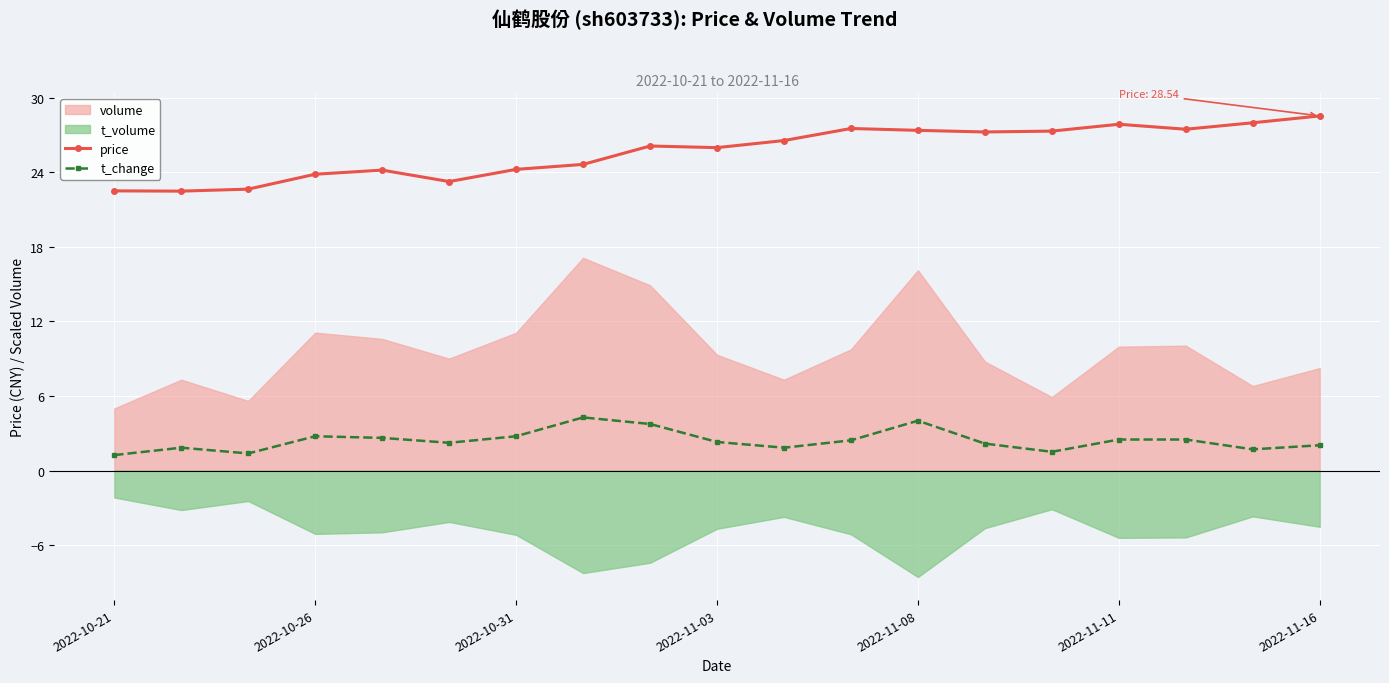

Which label corresponds to the smallest value in the chart?

2022-10-21